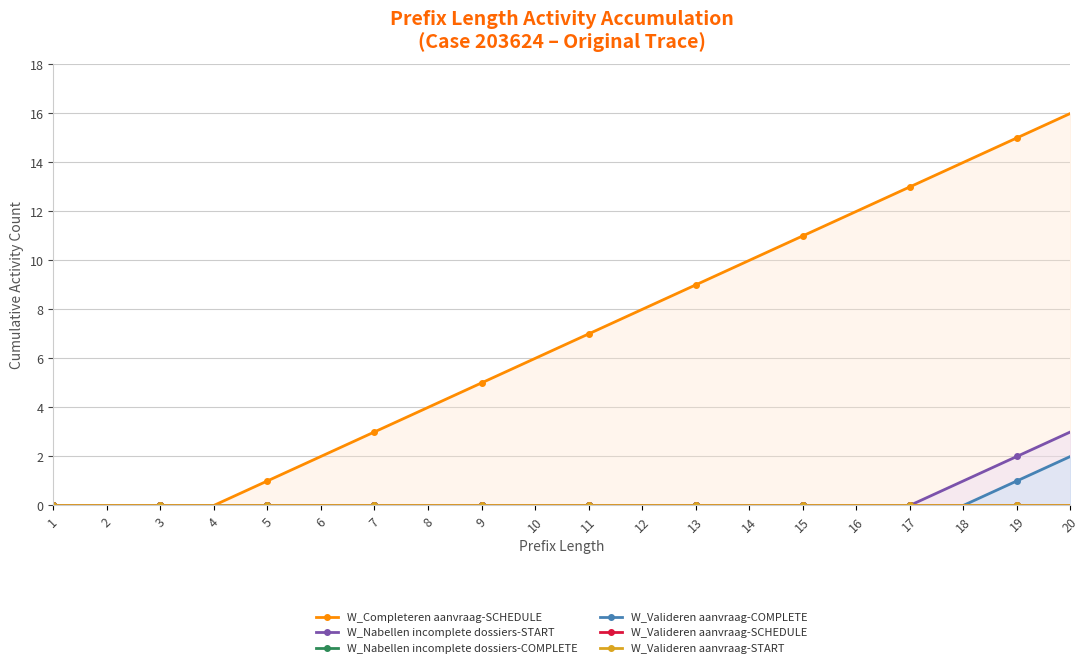

The value of W_Valideren aanvraag-COMPLETE at 6 is 0. True or false?

True